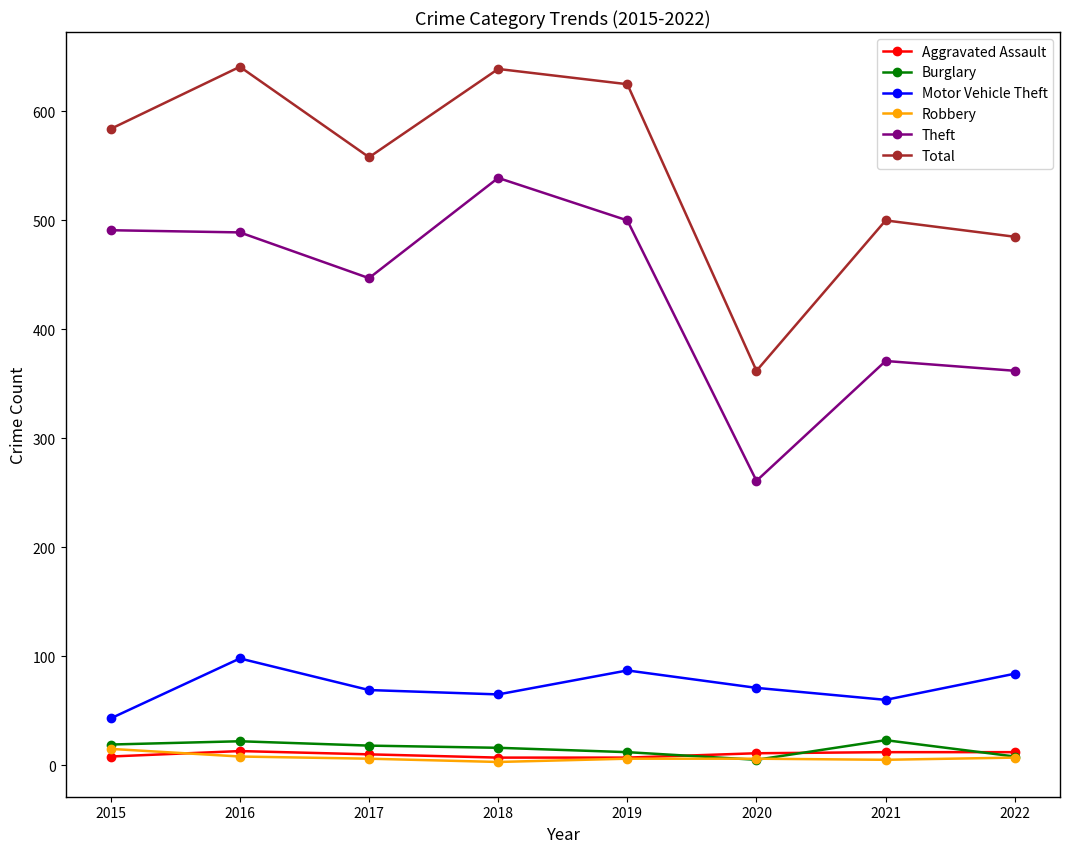

The Robbery series shows 15 at 2015. True or false?

True